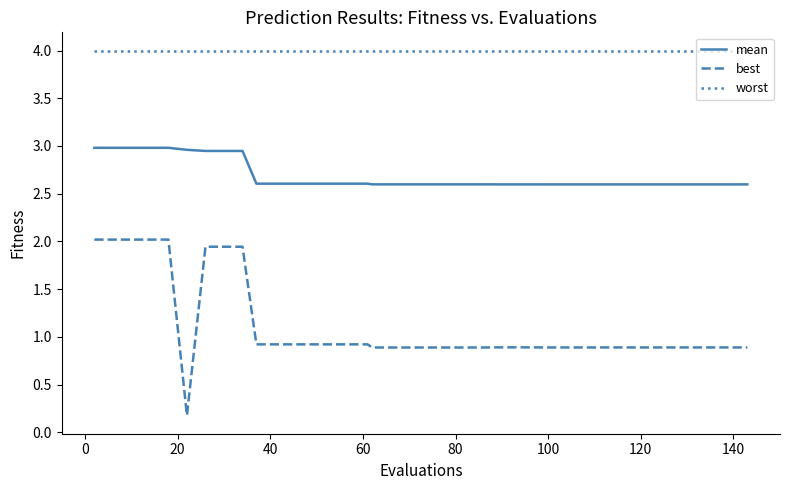

Which series has the largest range (max minus min)?

best